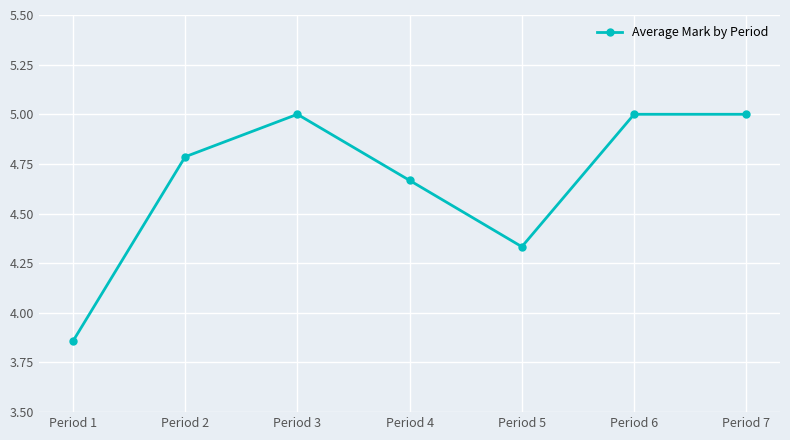

What is the maximum value shown in the chart?

5.0